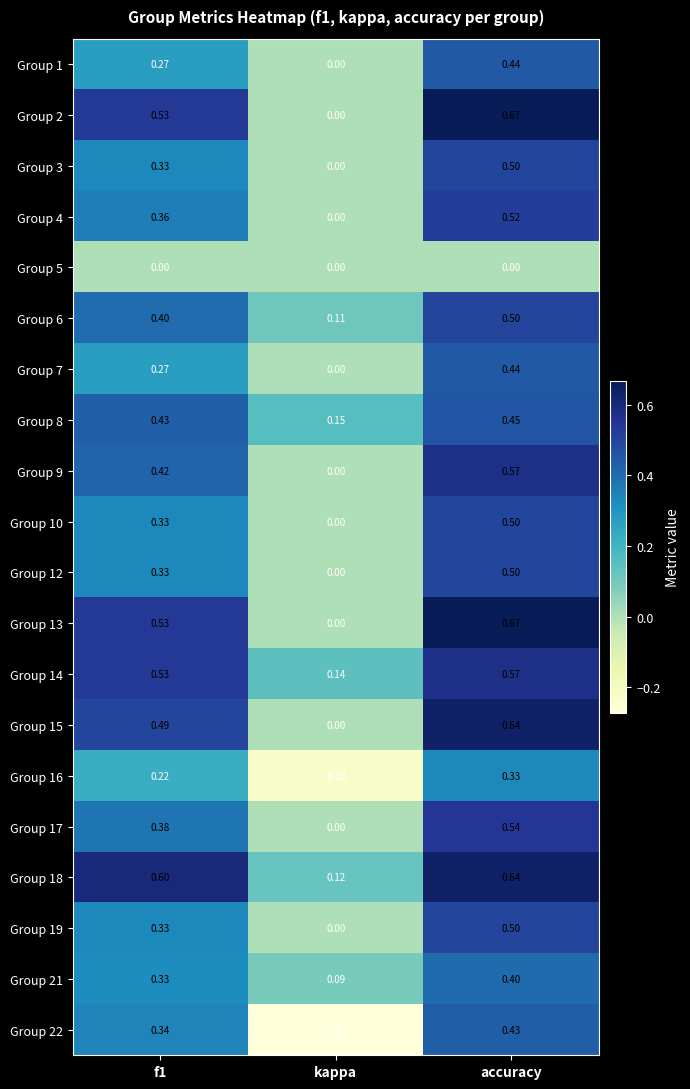

Which label corresponds to the largest value in the chart?

accuracy